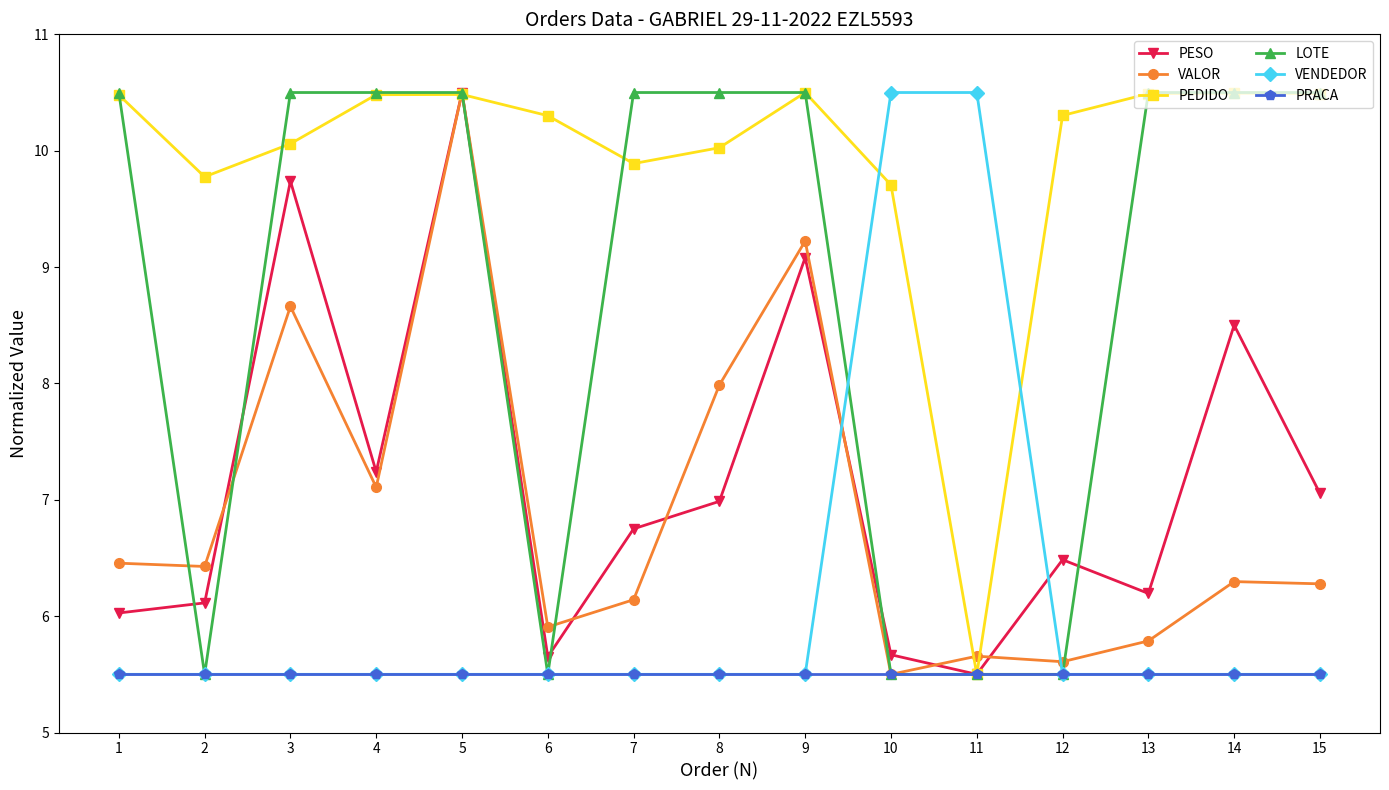

True or false: LOTE and VALOR intersect in this chart.

True